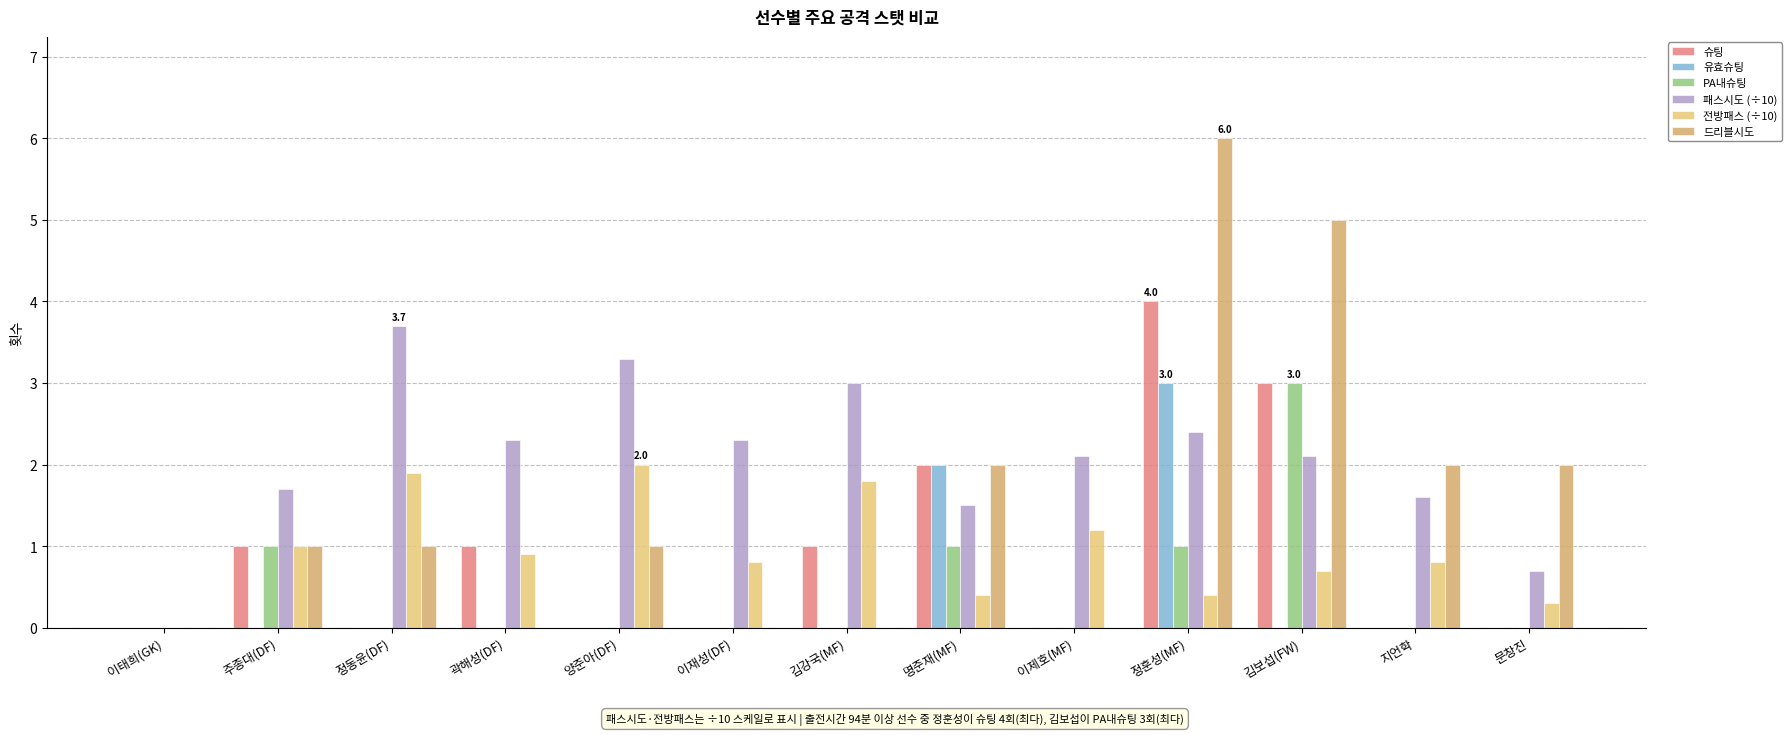

Reading left to right, what are all the values shown in this chart?

슈팅: 이태희(GK)=0.0	주종대(DF)=1.0	정동윤(DF)=0.0	곽해성(DF)=1.0	양준아(DF)=0.0	이재성(DF)=0.0	김강국(MF)=1.0	명준재(MF)=2.0	이제호(MF)=0.0	정훈성(MF)=4.0	김보섭(FW)=3.0	지언학=0.0	문창진=0.0
유효슈팅: 이태희(GK)=0.0	주종대(DF)=0.0	정동윤(DF)=0.0	곽해성(DF)=0.0	양준아(DF)=0.0	이재성(DF)=0.0	김강국(MF)=0.0	명준재(MF)=2.0	이제호(MF)=0.0	정훈성(MF)=3.0	김보섭(FW)=0.0	지언학=0.0	문창진=0.0
PA내슈팅: 이태희(GK)=0.0	주종대(DF)=1.0	정동윤(DF)=0.0	곽해성(DF)=0.0	양준아(DF)=0.0	이재성(DF)=0.0	김강국(MF)=0.0	명준재(MF)=1.0	이제호(MF)=0.0	정훈성(MF)=1.0	김보섭(FW)=3.0	지언학=0.0	문창진=0.0
패스시도 (÷10): 이태희(GK)=0.0	주종대(DF)=1.7	정동윤(DF)=3.7	곽해성(DF)=2.3	양준아(DF)=3.3	이재성(DF)=2.3	김강국(MF)=3.0	명준재(MF)=1.5	이제호(MF)=2.1	정훈성(MF)=2.4	김보섭(FW)=2.1	지언학=1.6	문창진=0.7
전방패스 (÷10): 이태희(GK)=0.0	주종대(DF)=1.0	정동윤(DF)=1.9	곽해성(DF)=0.9	양준아(DF)=2.0	이재성(DF)=0.8	김강국(MF)=1.8	명준재(MF)=0.4	이제호(MF)=1.2	정훈성(MF)=0.4	김보섭(FW)=0.7	지언학=0.8	문창진=0.3
드리블시도: 이태희(GK)=0.0	주종대(DF)=1.0	정동윤(DF)=1.0	곽해성(DF)=0.0	양준아(DF)=1.0	이재성(DF)=0.0	김강국(MF)=0.0	명준재(MF)=2.0	이제호(MF)=0.0	정훈성(MF)=6.0	김보섭(FW)=5.0	지언학=2.0	문창진=2.0